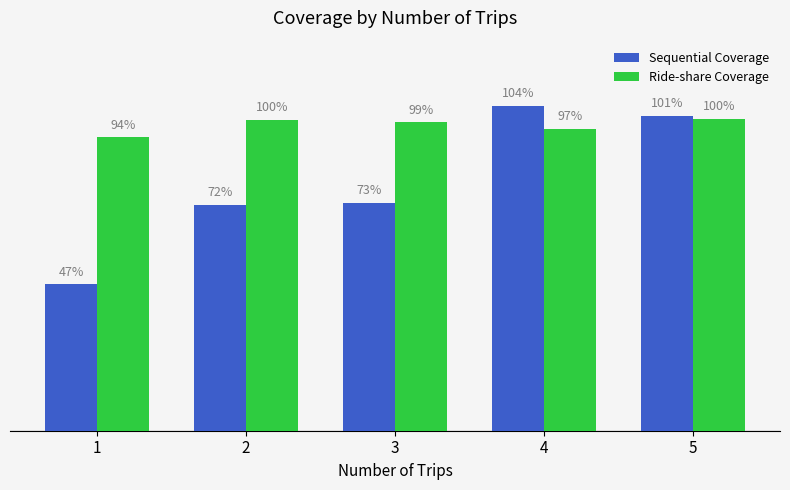

Which series has the largest range (max minus min)?

Sequential Coverage